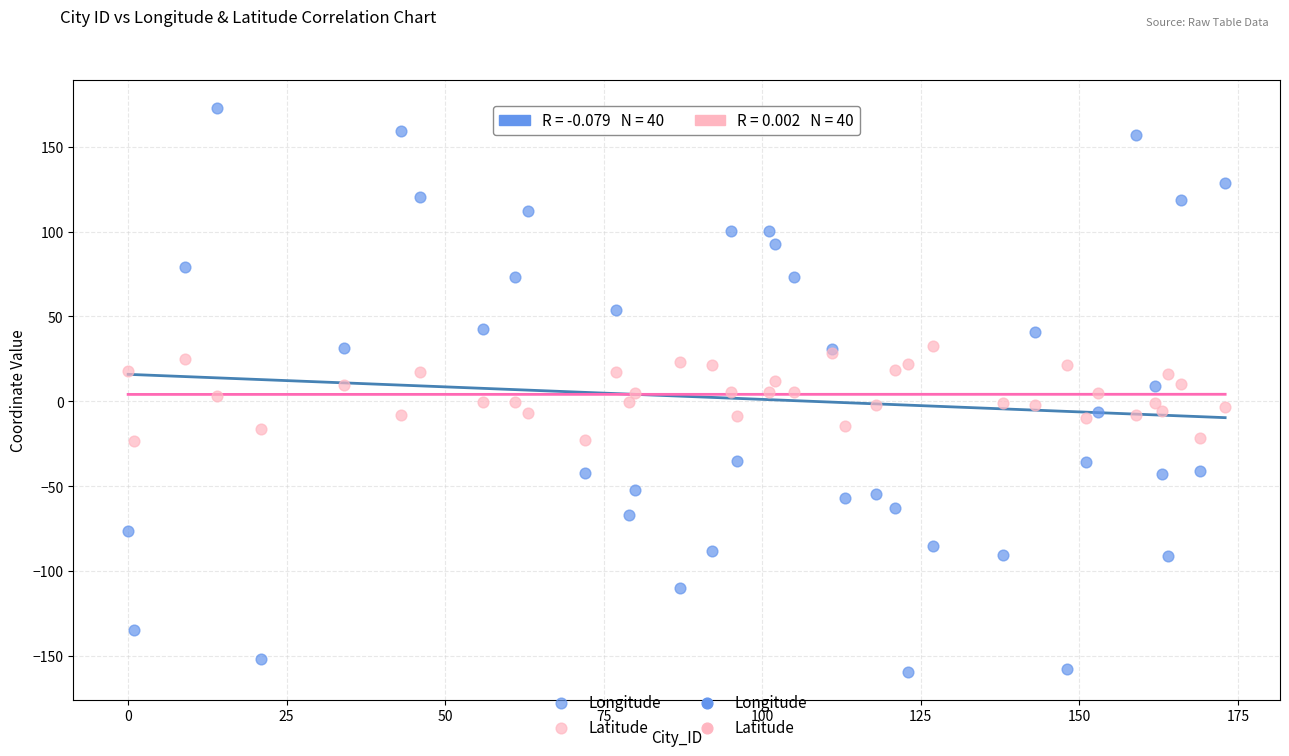

Which series contains the highest Y value?

Longitude